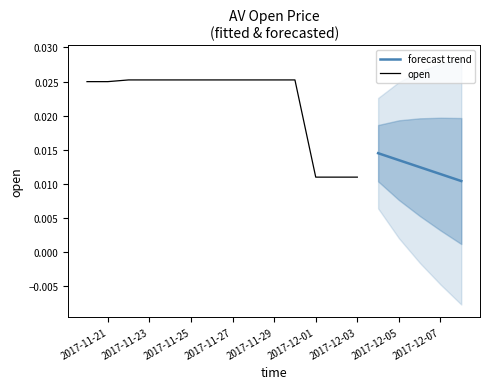

Which has a higher value, 2017-11-27 or 2017-11-23?

2017-11-27